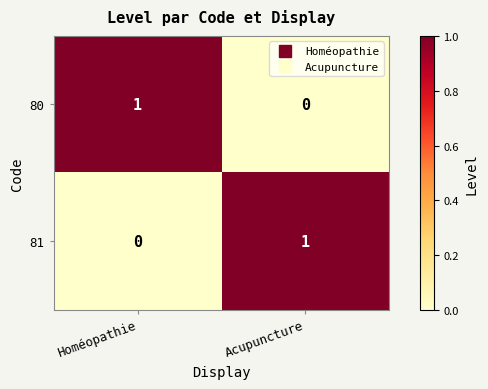

How many series are shown in this chart?

2